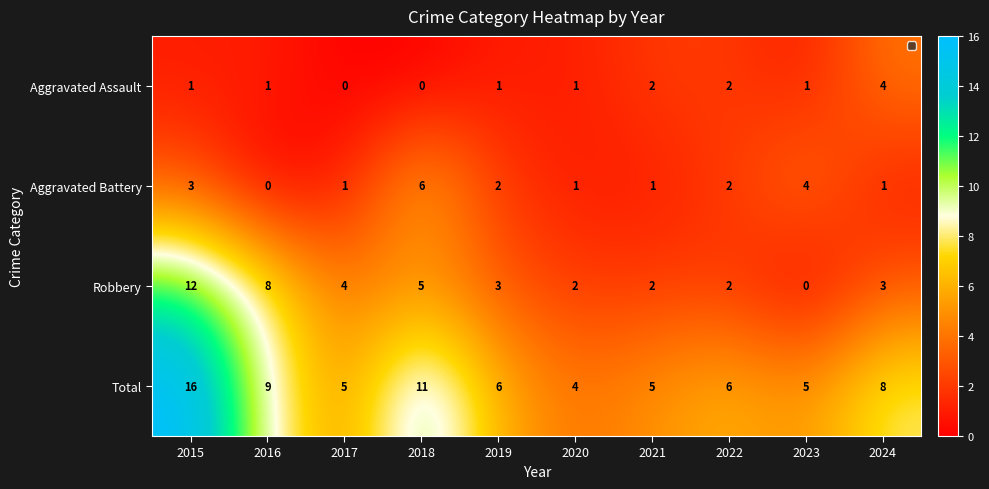

How many categories are shown in the chart?

10